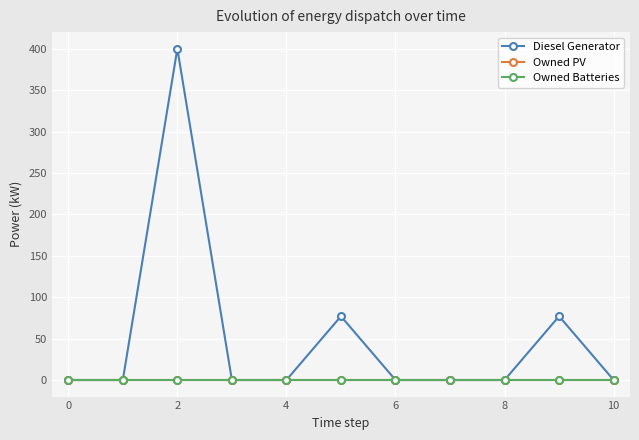

Is this an area chart (filled region under the line)?

No